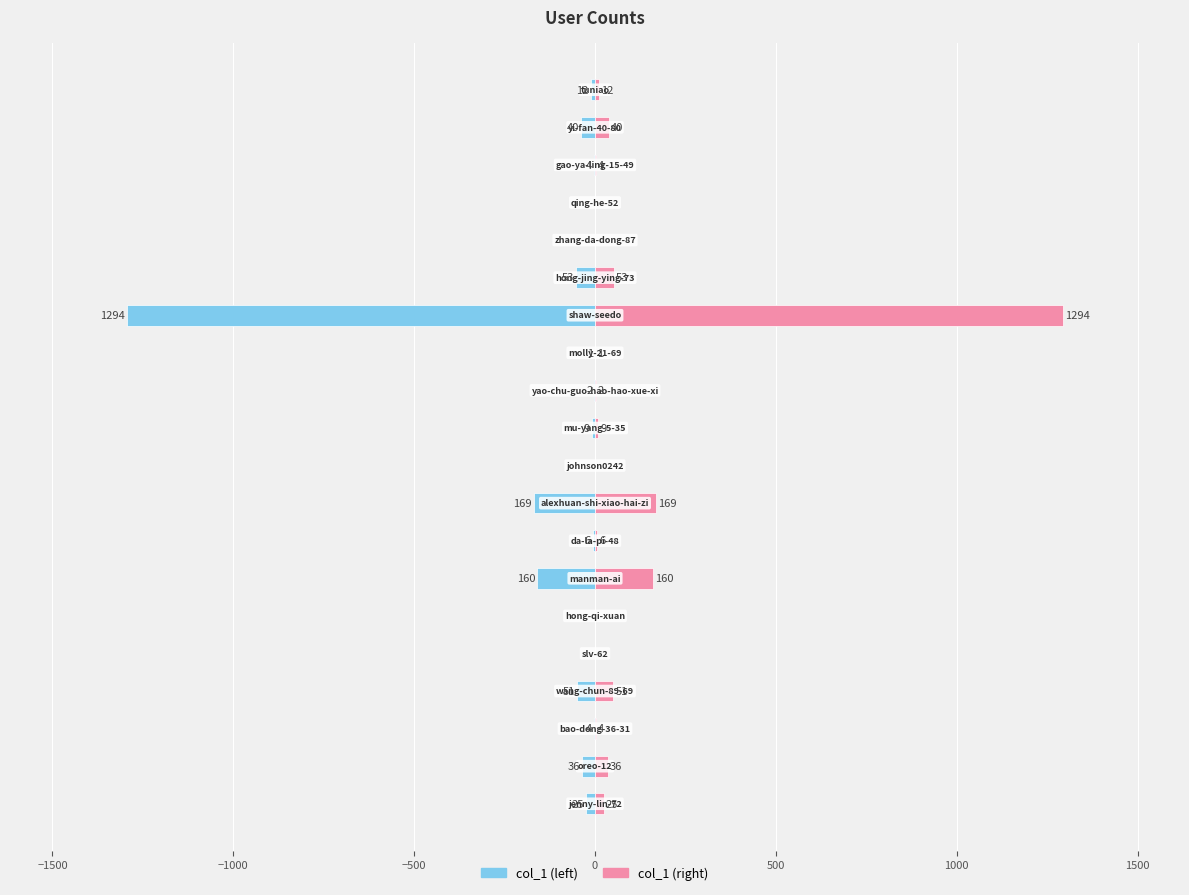

Which series has the widest spread of values?

col_1 (left)